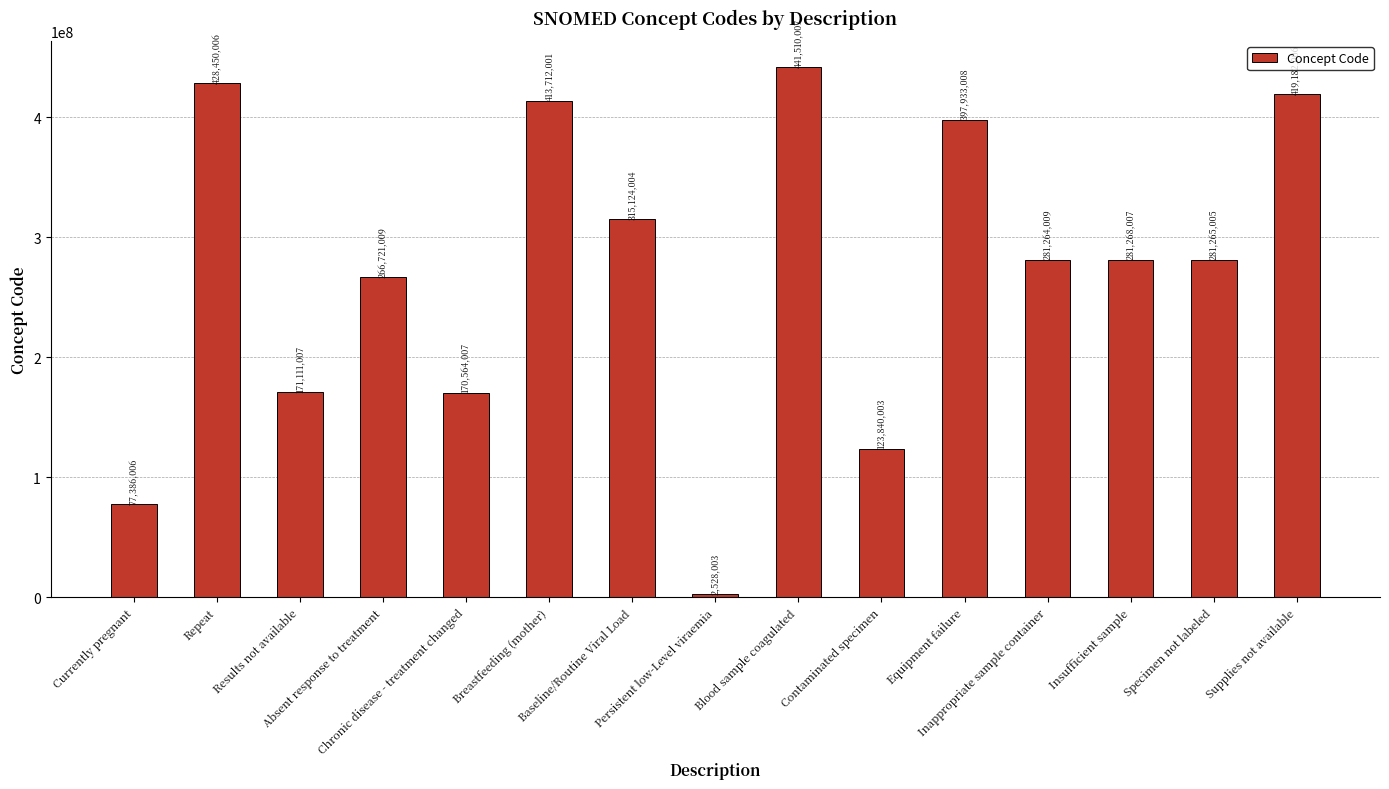

Read the value at Persistent low-Level viraemia, to the nearest 100.

2528000